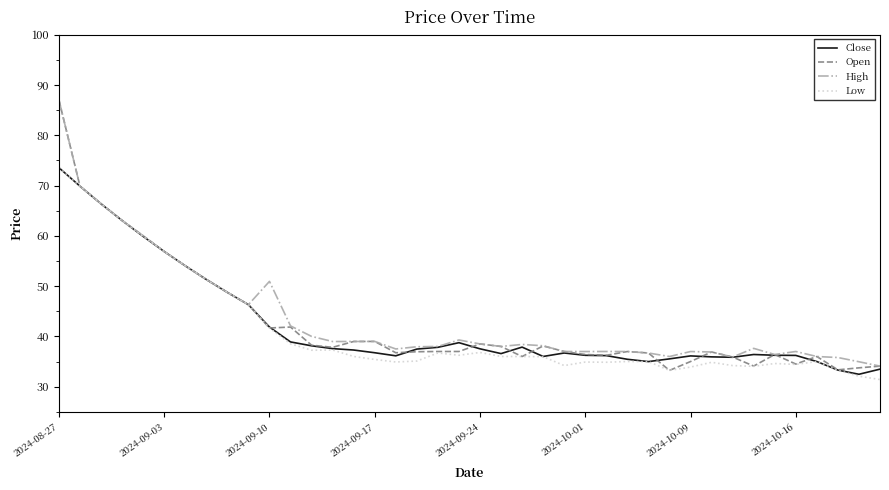

What is the difference between the maximum and minimum values in the Open series?

53.8